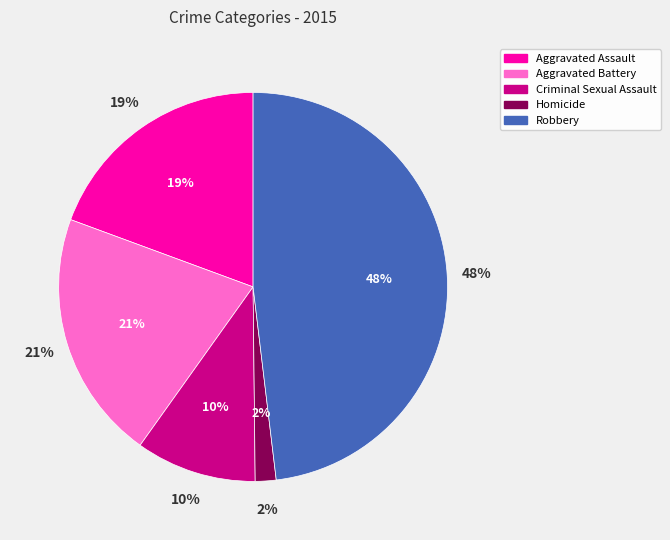

How much of the chart is everything except Criminal Sexual Assault?

90.0%